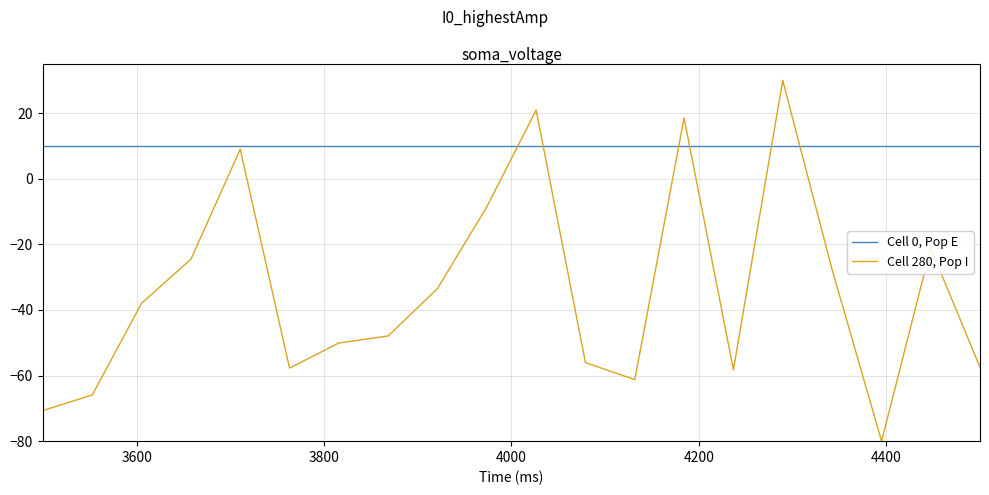

Rank the series by their maximum value, from highest to lowest.

Cell 280, Pop I, Cell 0, Pop E